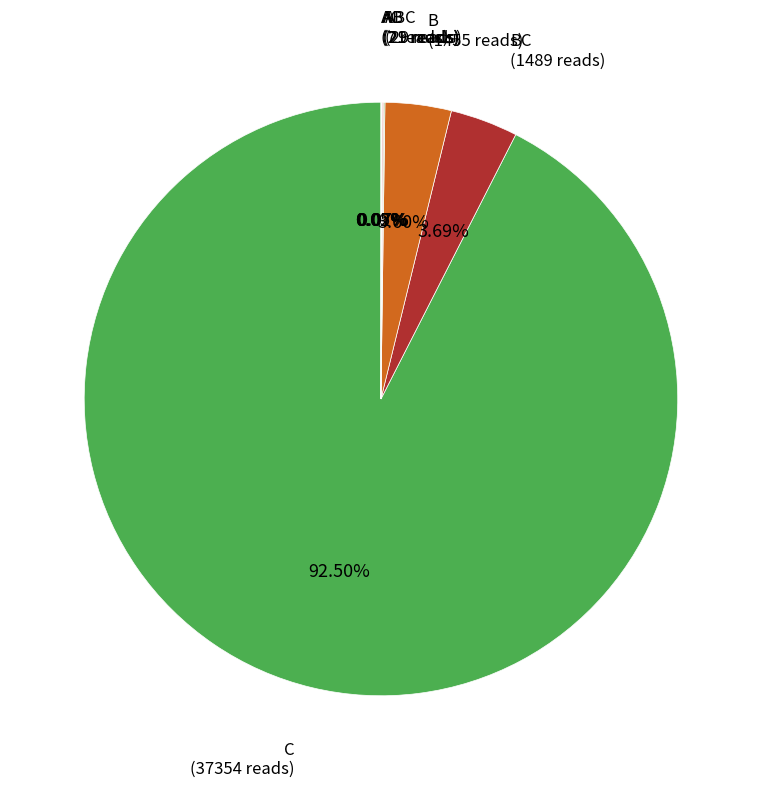

Which category has the biggest portion of the pie?

C